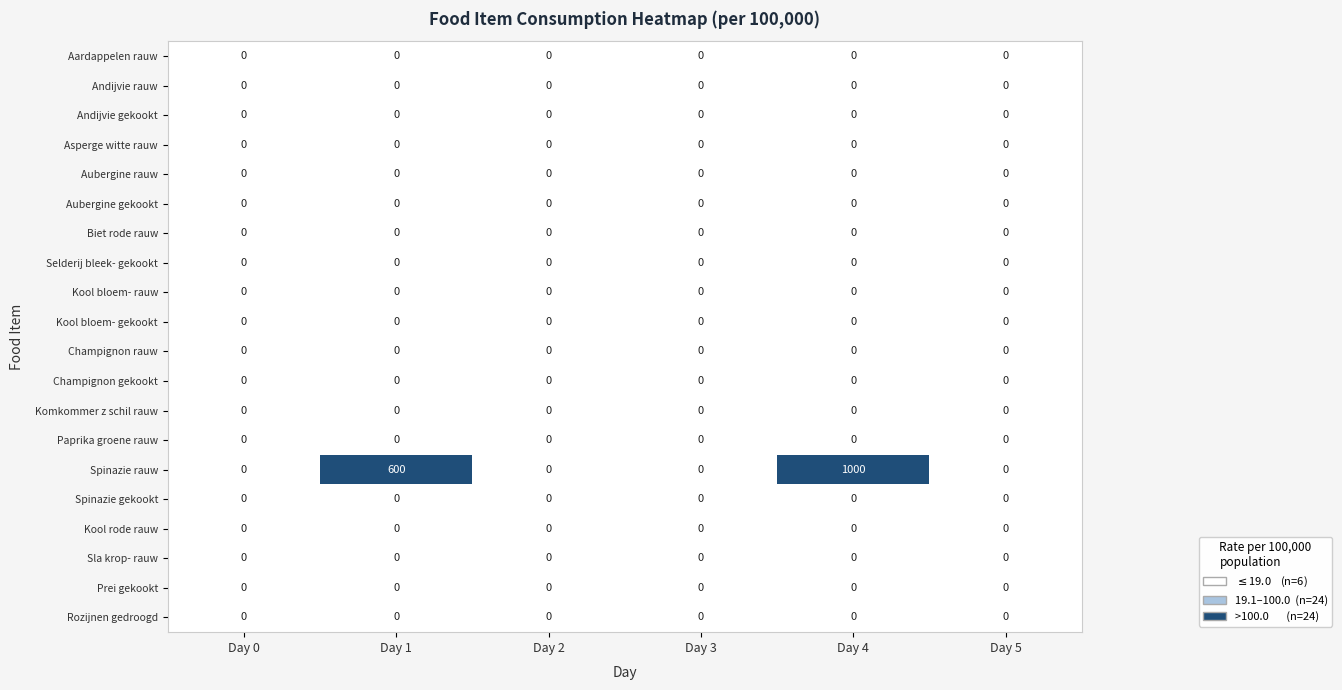

Between Day 4 and Day 5, which series saw the biggest shift?

Spinazie rauw